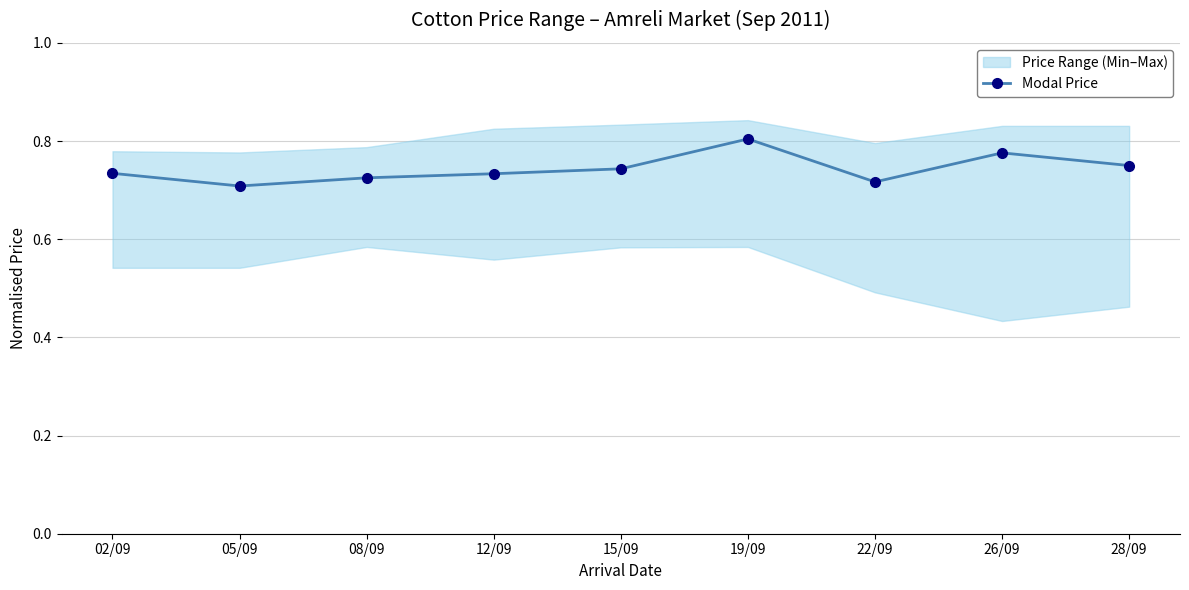

How many points are higher than both their immediate neighbors (excluding endpoints)?

2